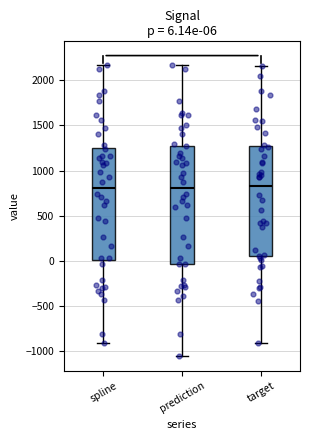

Which box is the tallest, from its lower edge to its upper edge?

prediction